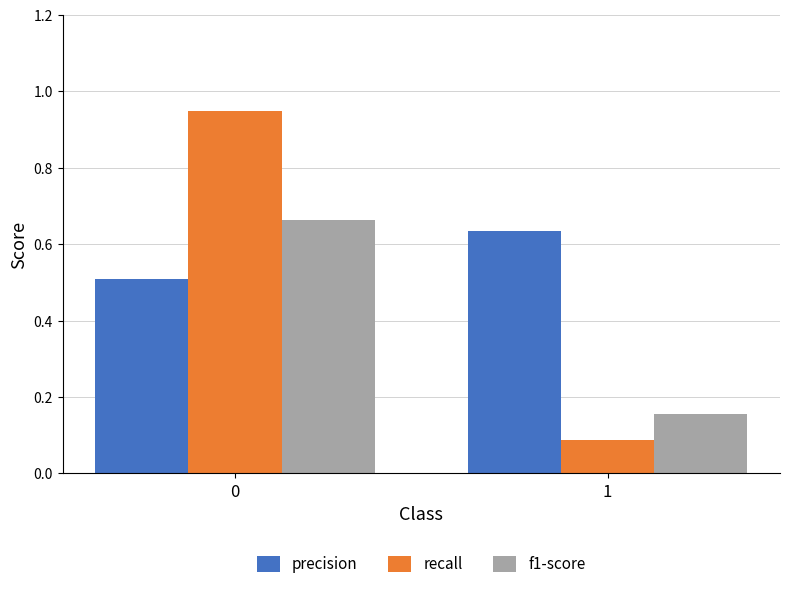

What are all the series names shown in the legend?

precision, recall, f1-score